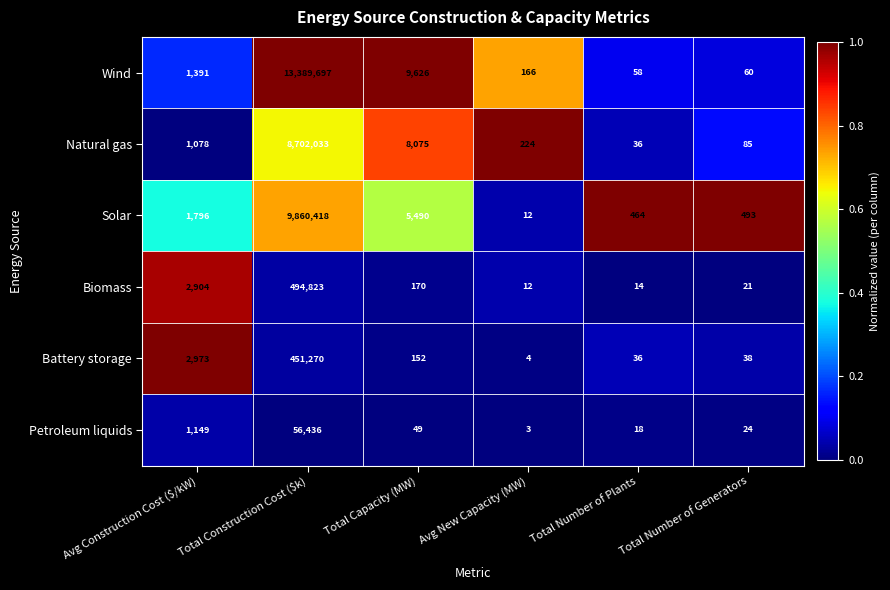

List the series in order of their peak value, highest first.

Wind, Solar, Natural gas, Biomass, Battery storage, Petroleum liquids